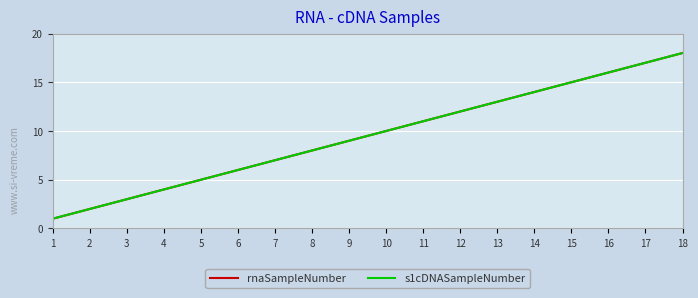

What is the value of the s1cDNASampleNumber point at the 18th from the left?

18